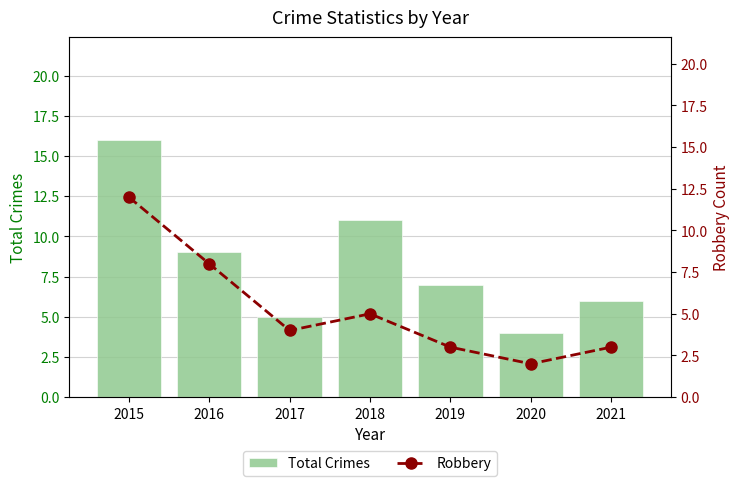

How many Robbery values are between 3 and 8?

5